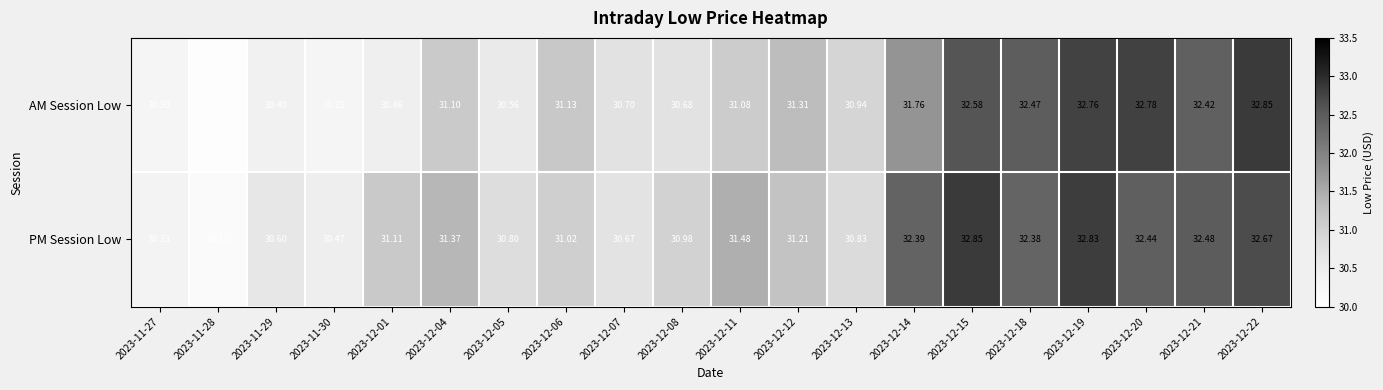

What is the total value across all series at 2023-12-14?

64.2